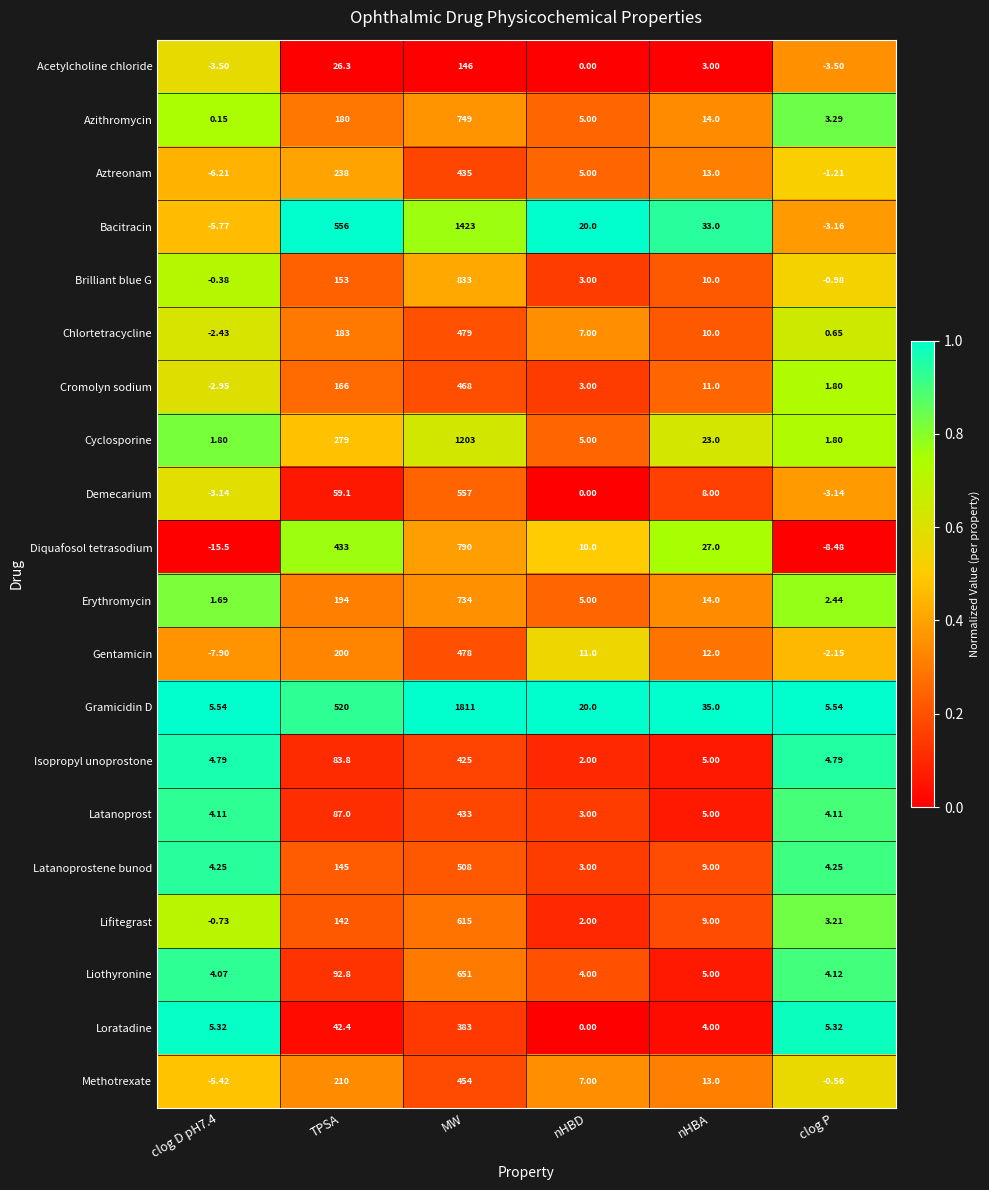

Where does the Demecarium series first go above 8?

TPSA